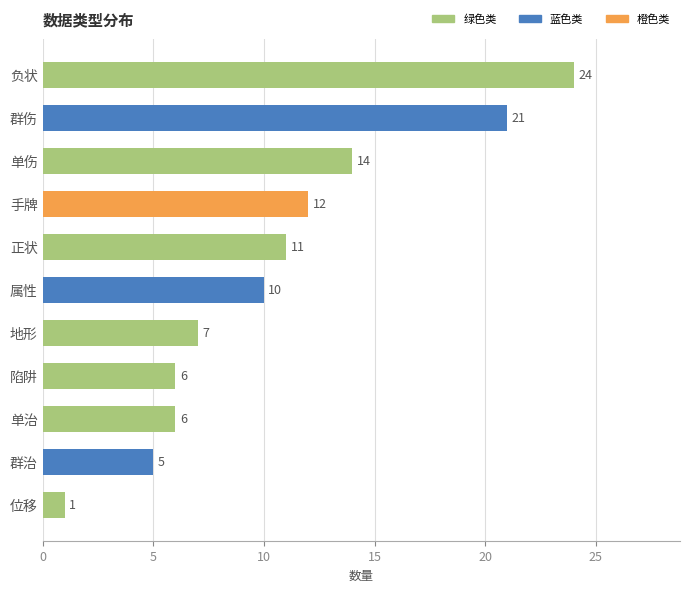

Which label corresponds to the largest value in the chart?

负状